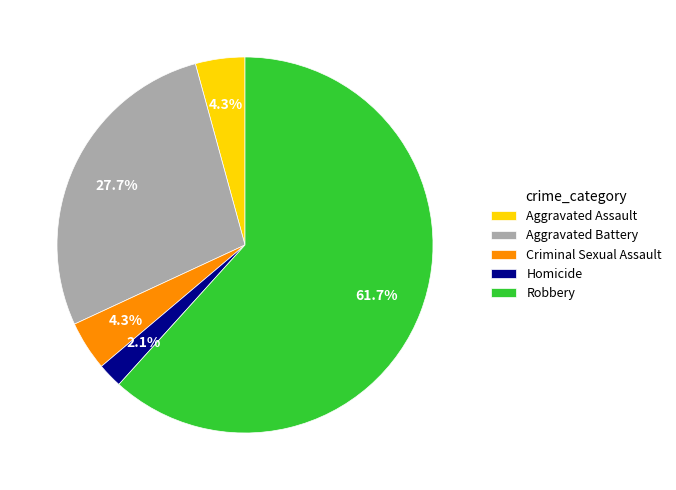

What percentage do Aggravated Battery and Homicide together represent?

29.8%